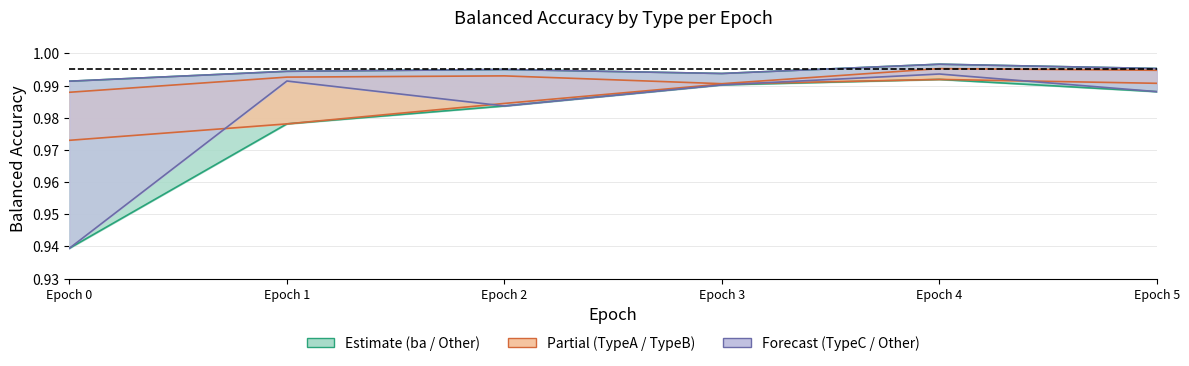

Does the chart display data point markers on the line(s)?

No